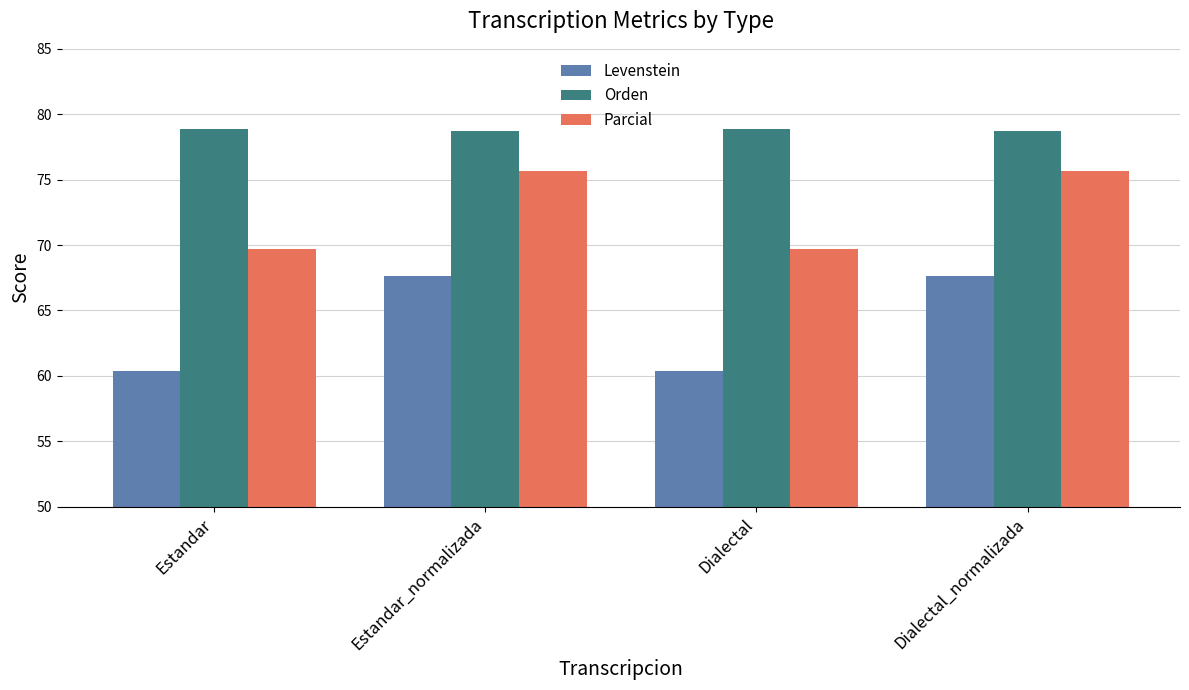

What is the sum of all Orden values?

315.2